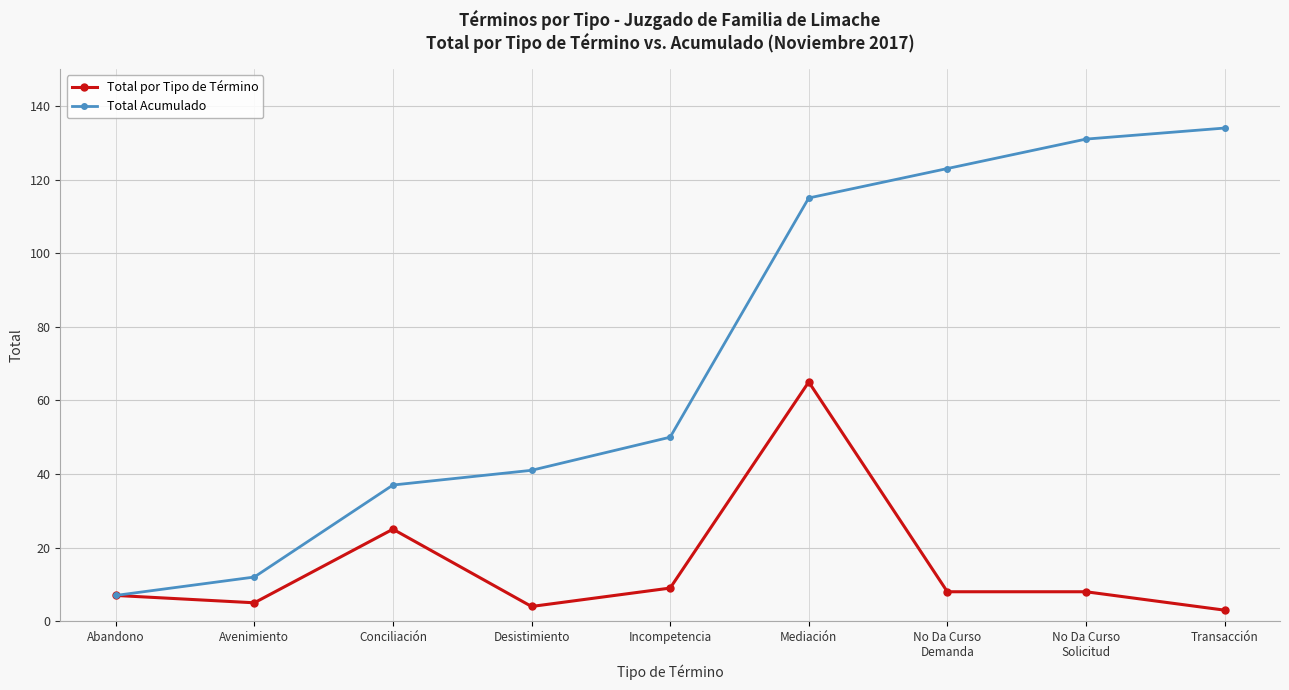

Reading left to right, list all the values displayed in this chart.

Total por Tipo de Término: 7	5	25	4	9	65	8	8	3
Total Acumulado: 7	12	37	41	50	115	123	131	134